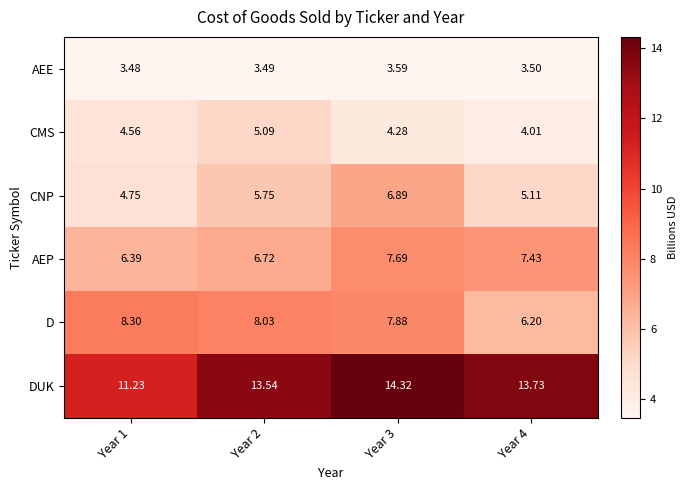

Rank the series at Year 3 from highest to lowest value.

DUK, D, AEP, CNP, CMS, AEE